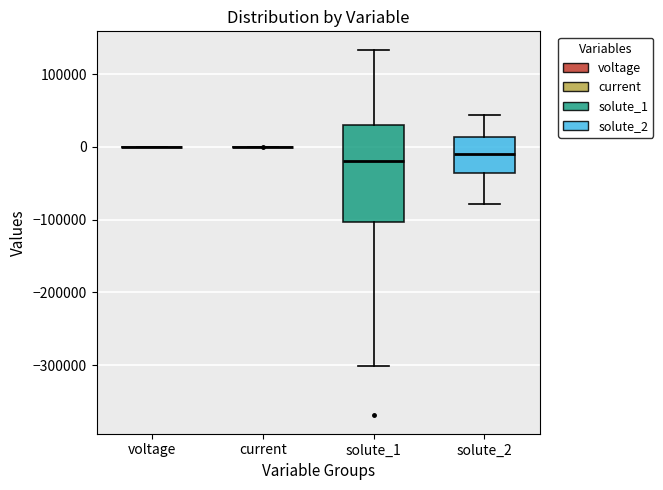

Reading left to right, transcribe this box plot: for each box, give where its median line is, the range the box spans, and where its two whiskers end, as read against the y-axis. The values are not printed on the chart, so give them approximately, as read against the axis.

voltage: box collapsed to a line at 0, whiskers 0 to 0
current: box collapsed to a line at 0, whiskers 0 to 0
solute_1: median -20000, box -100000 to 30000, whiskers -300000 to 130000
solute_2: median -10000, box -40000 to 10000, whiskers -80000 to 40000